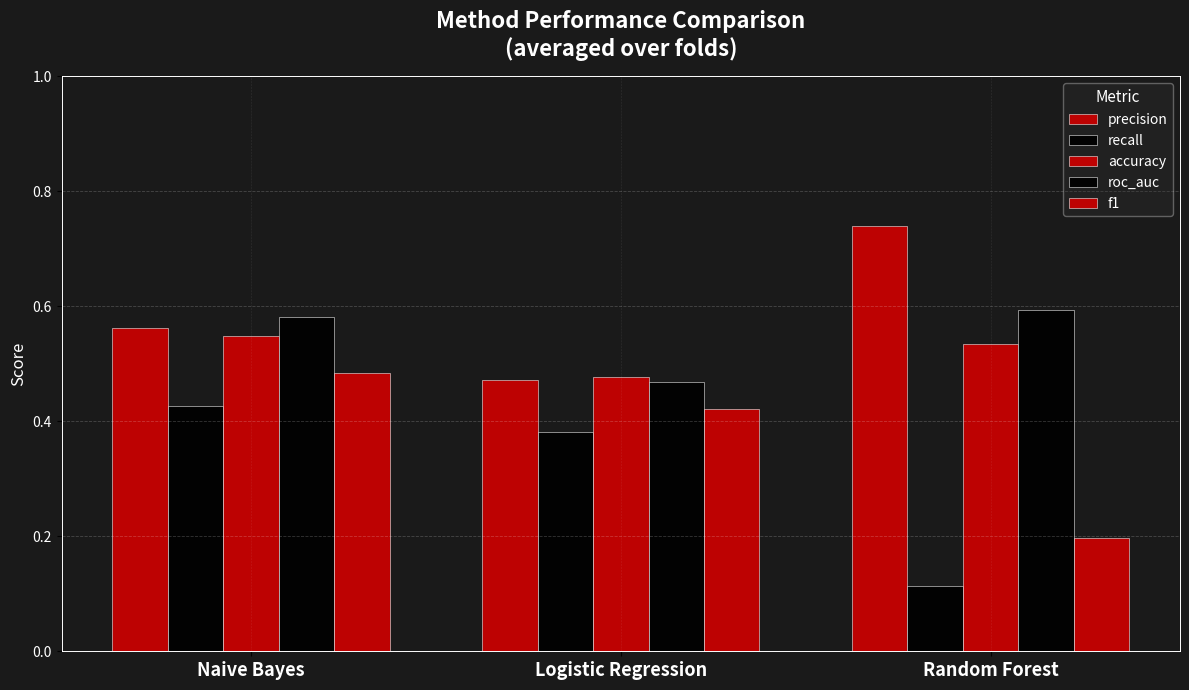

Are the bars horizontal?

No